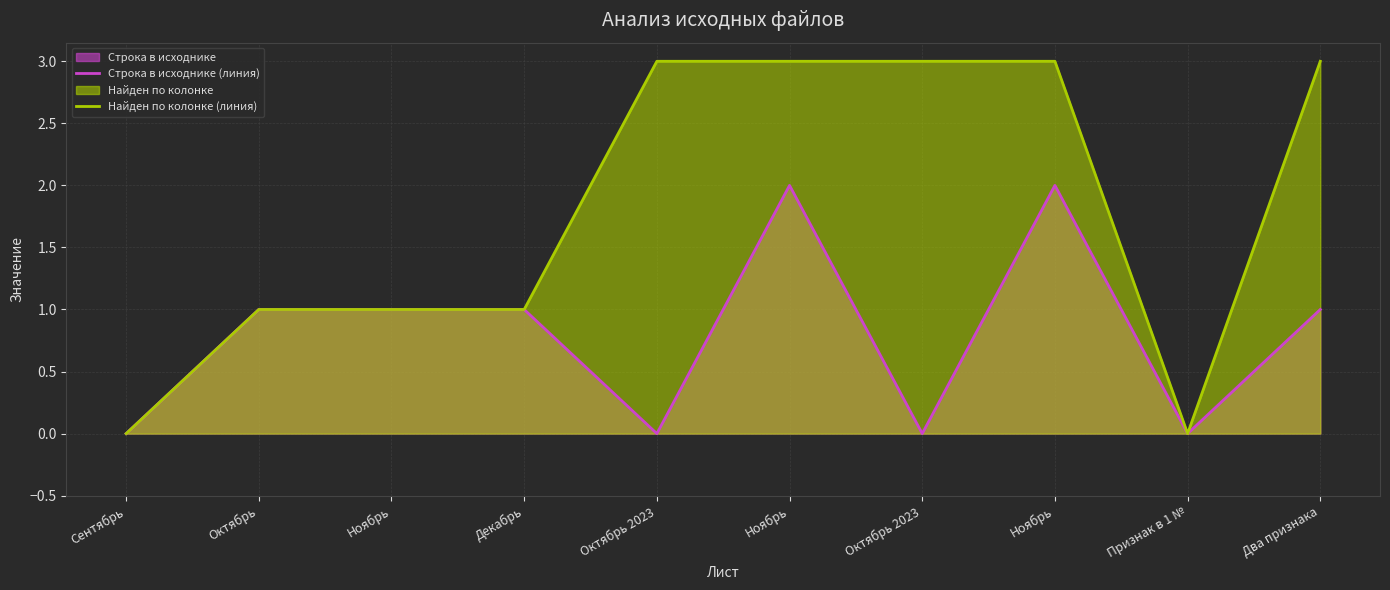

True or false: Найден по колонке (линия) and Строка в исходнике (линия) intersect in this chart.

False